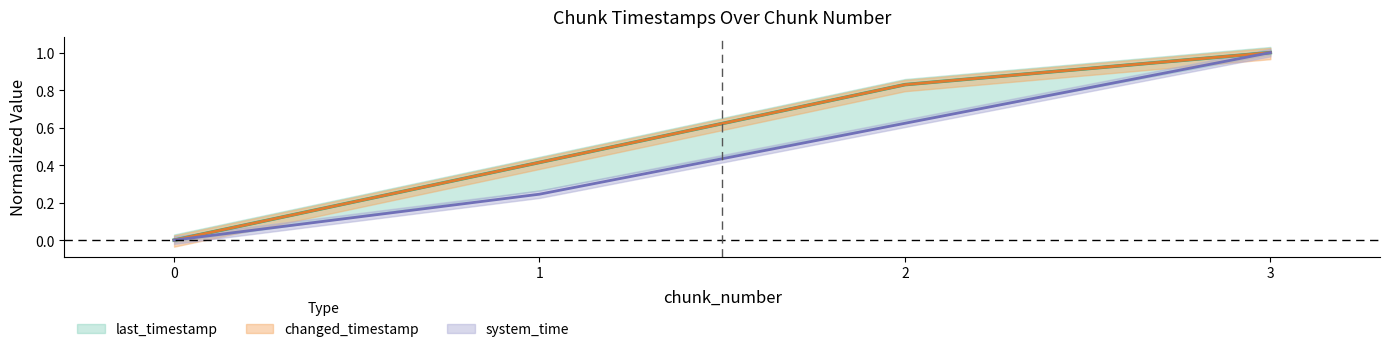

Between 0 and 2, which series saw the biggest shift?

last_timestamp